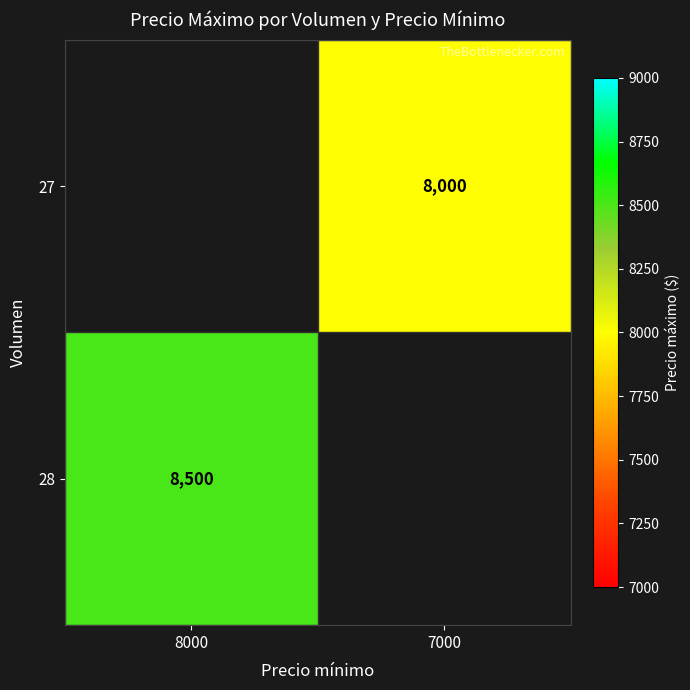

What is the maximum value shown in the chart?

8500.0